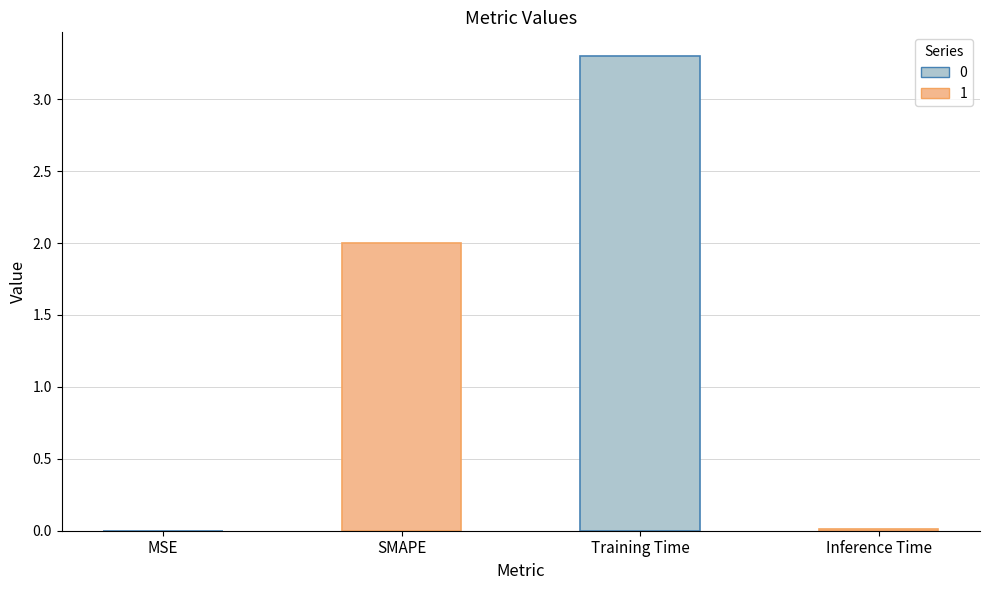

The value at Inference Time is 0.0. True or false?

True